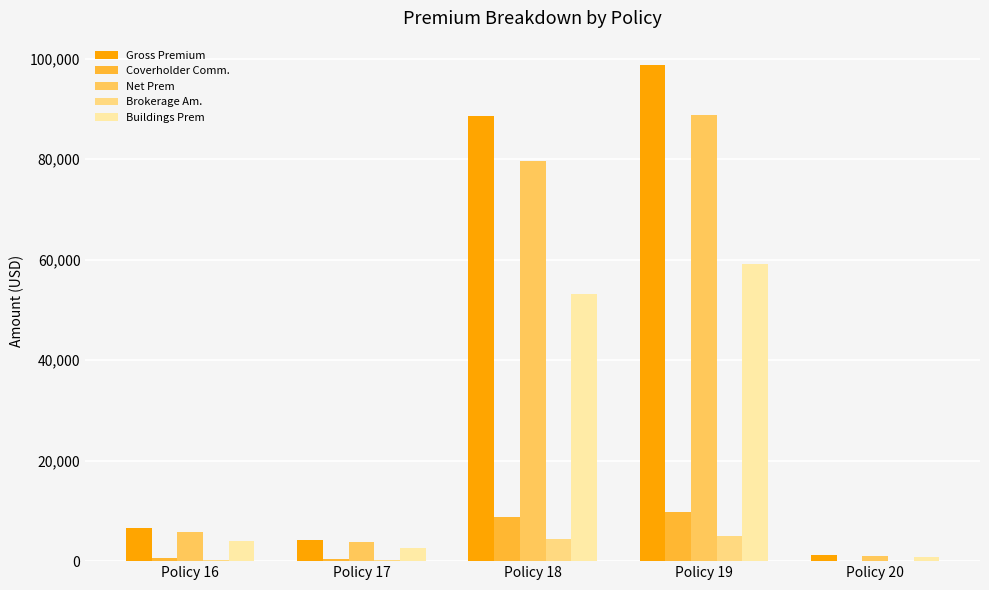

Where is Buildings Prem nearest to the value 29969?

Policy 18